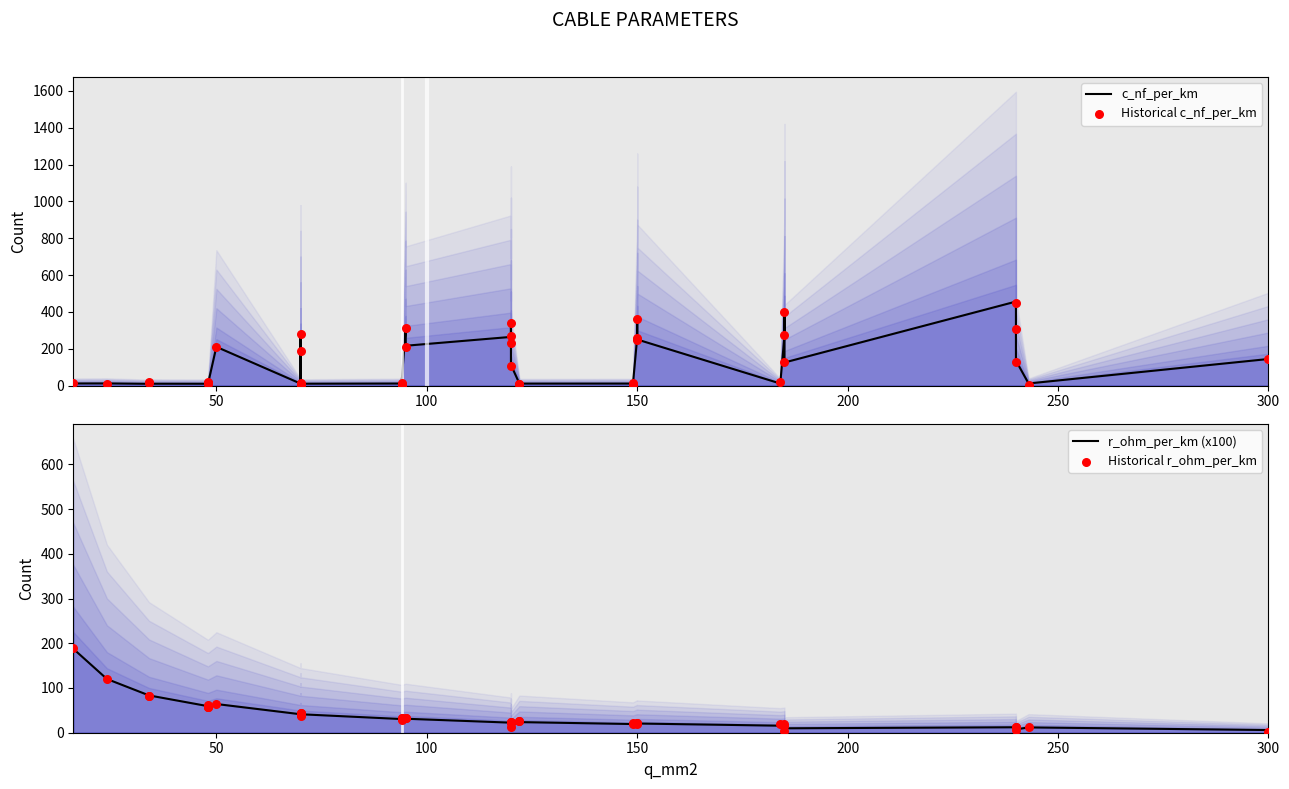

At how many categories does at least one series exceed 88?

21